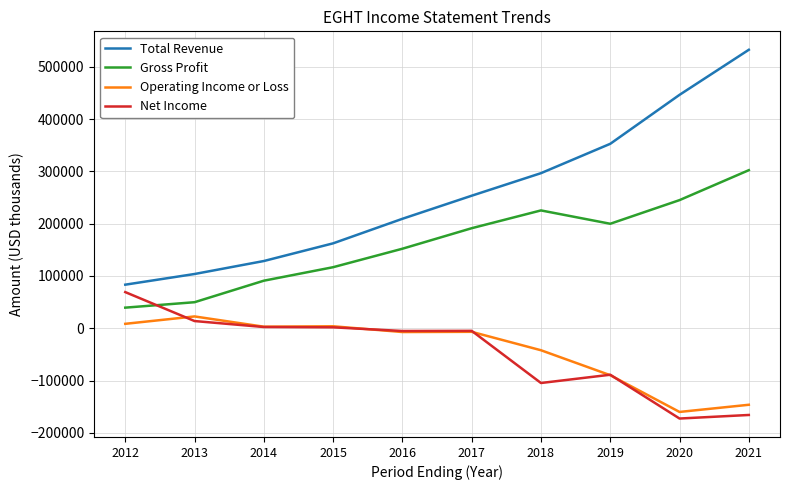

What is the highest value of the Net Income series?

69200